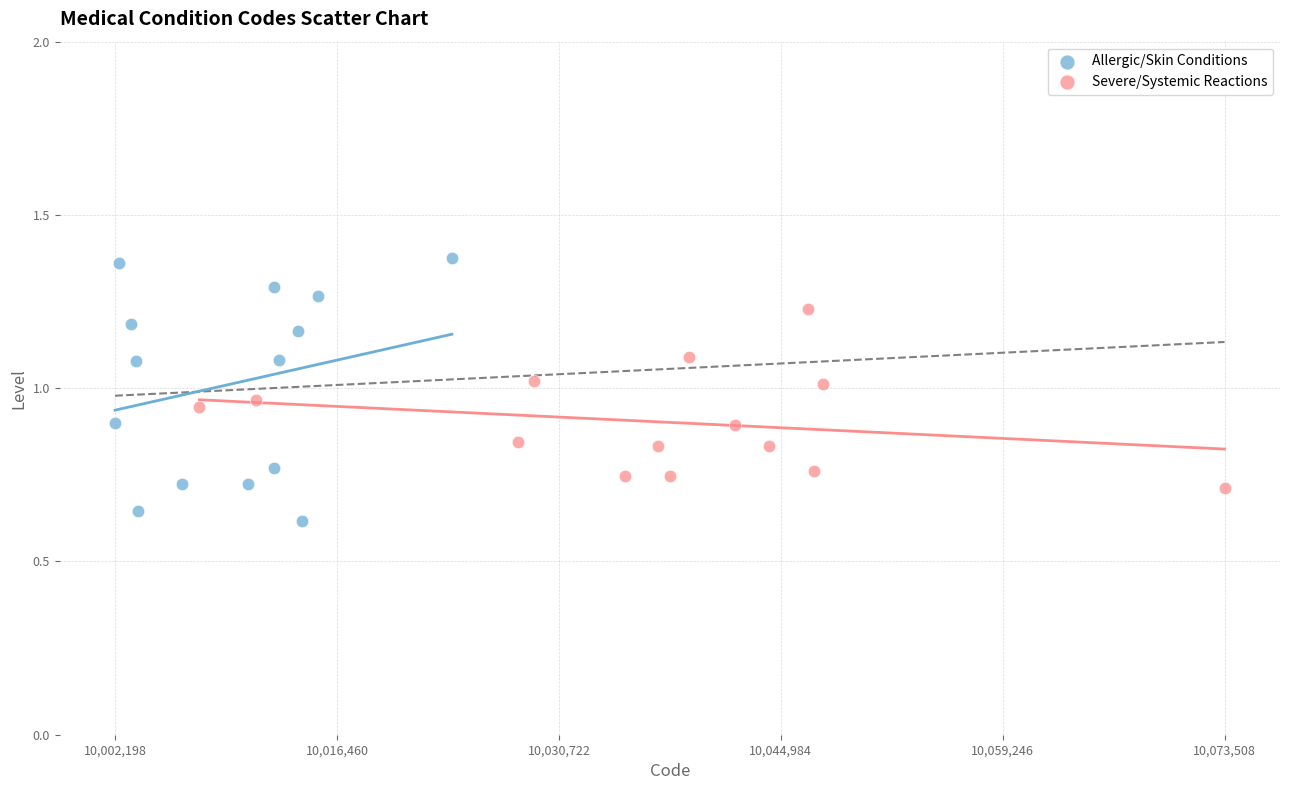

Which series reaches the maximum Y coordinate?

Allergic/Skin Conditions